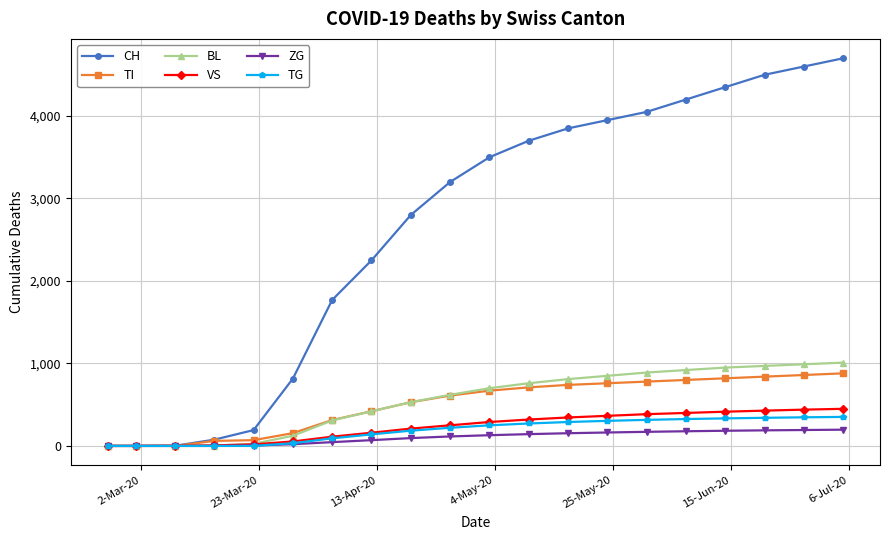

Which series has the widest spread of values?

CH